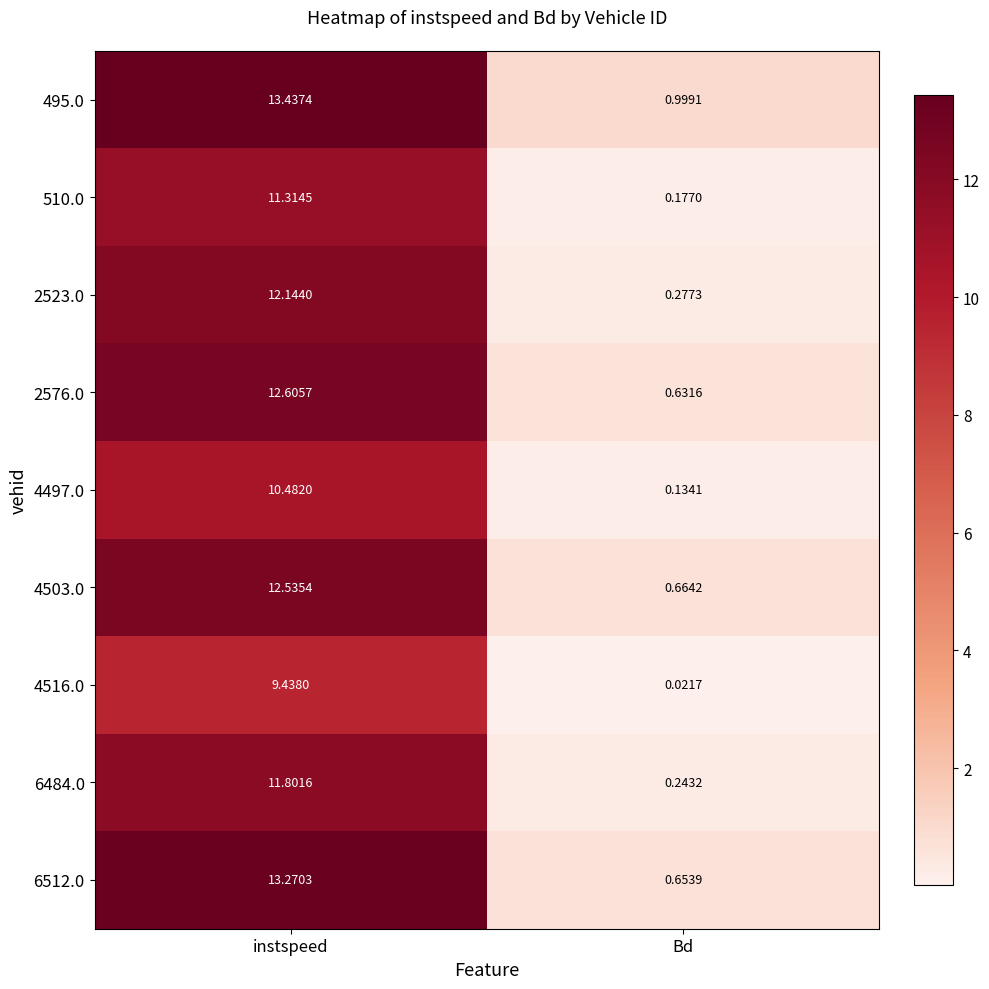

Rank the categories by 510.0 value from highest to lowest.

instspeed, Bd